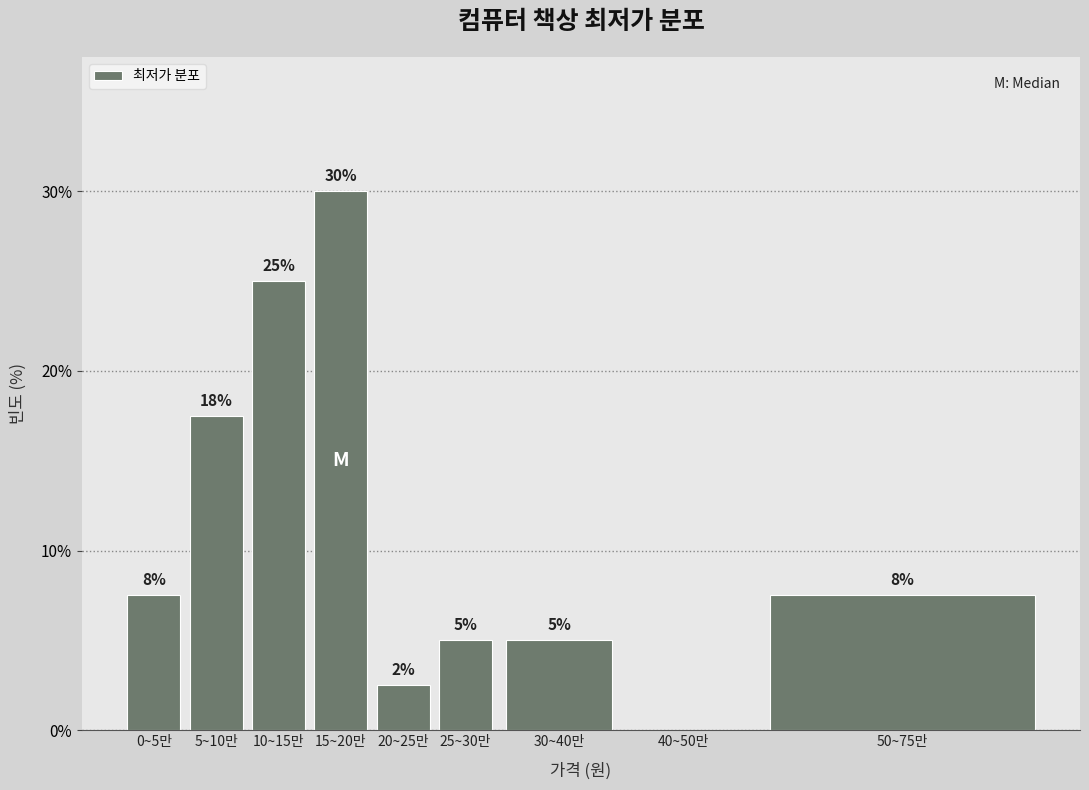

Is it true that the value at 5~10만 is 17.5?

True